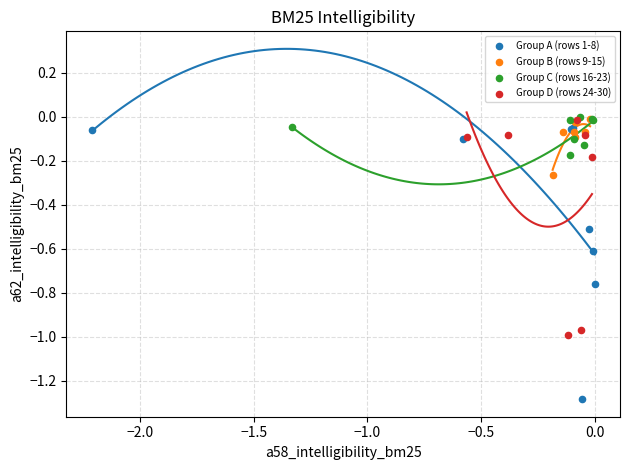

Which series reaches the minimum Y coordinate?

Group A (rows 1-8)